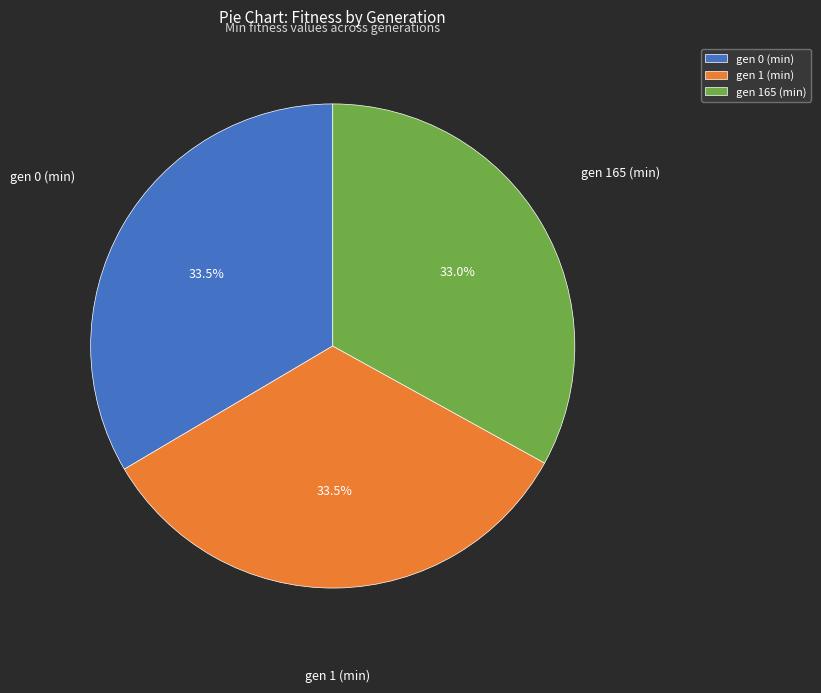

What is the ratio of the value at gen 165 (min) to the value at gen 1 (min)?

1.0